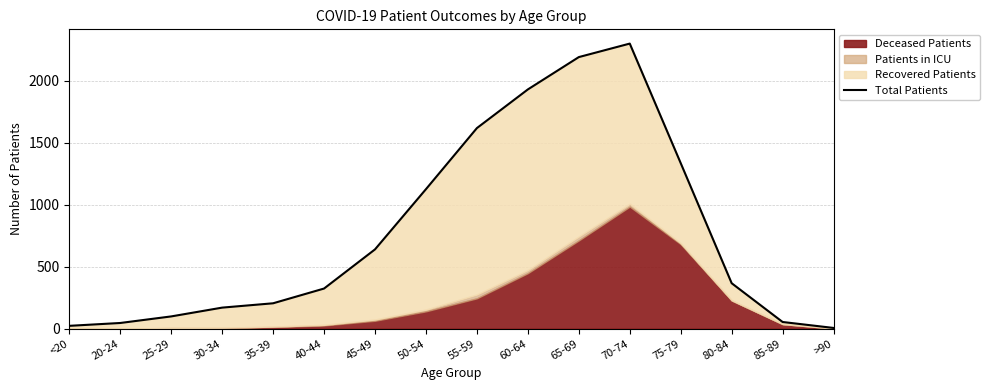

The chart shows a value of 99 at 25-29. True or false?

True